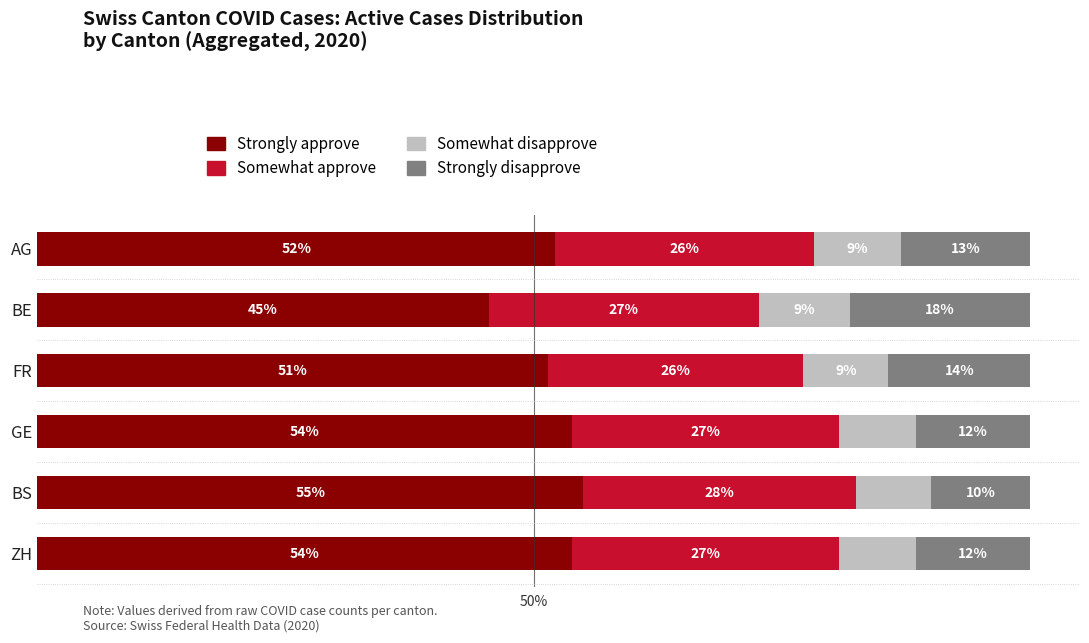

Where is Strongly approve nearest to the value 50?

FR